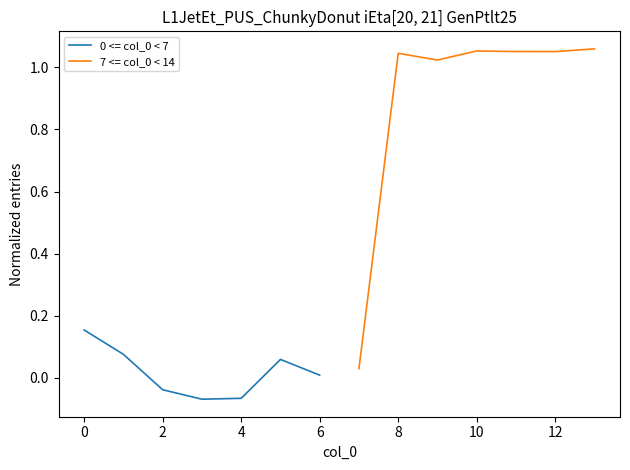

At 8, list the series in order from smallest to largest.

0 <= col_0 < 7, 7 <= col_0 < 14